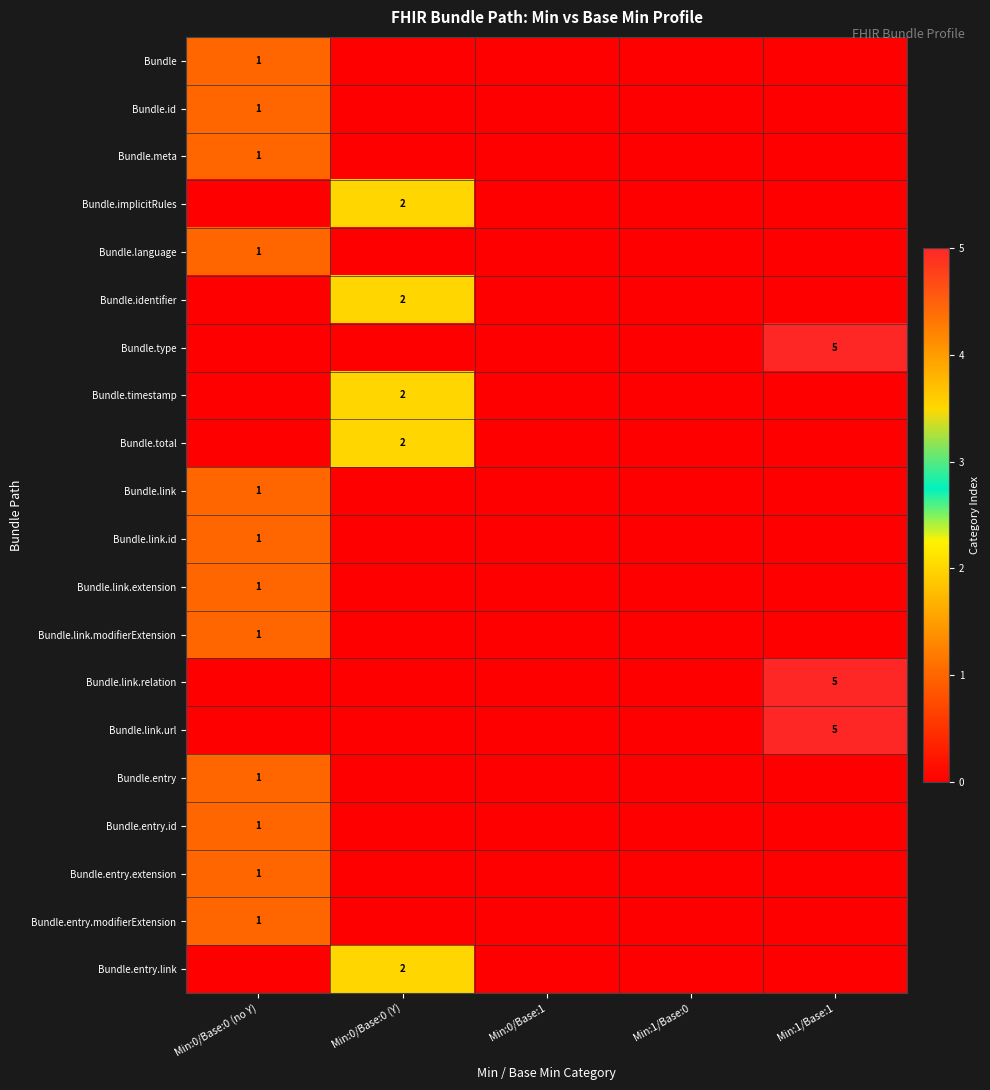

Is it true that Bundle.entry equals 1 at Min:0/Base:0 (no Y)?

True